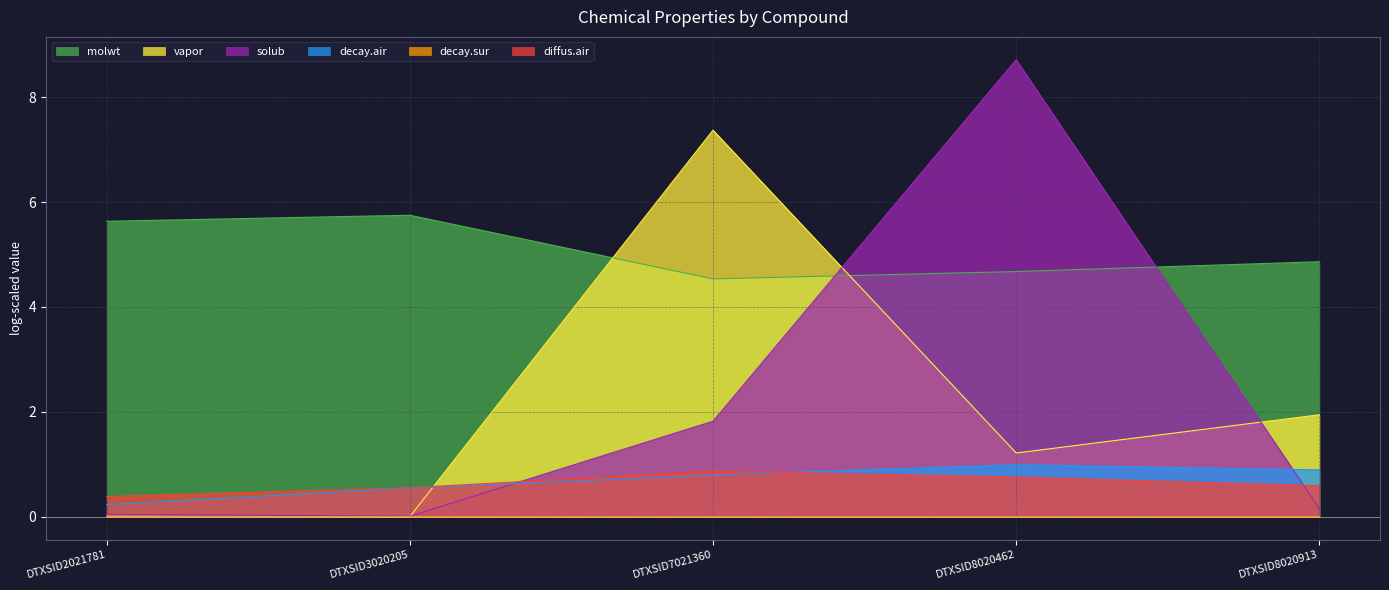

At DTXSID8020462, list the series in order from smallest to largest.

decay.sur, diffus.air, decay.air, vapor, molwt, solub